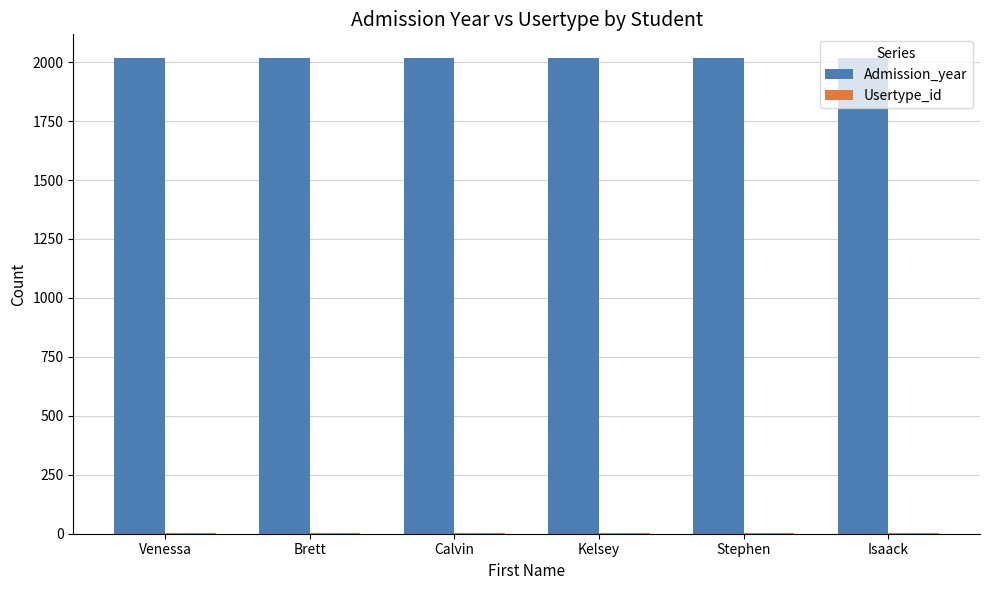

The value of Admission_year at Stephen is 2017. True or false?

True